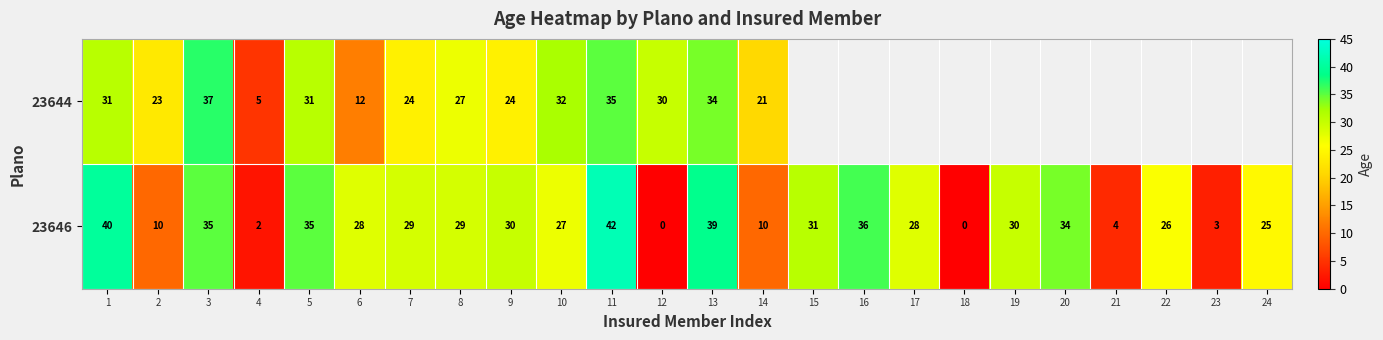

Is it true that 23646 equals 39 at 13?

True